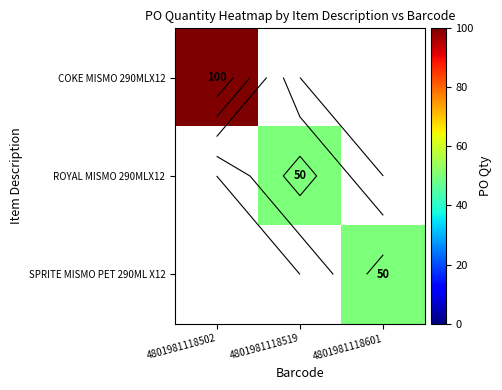

At which label does ROYAL MISMO 290MLX12 reach its minimum?

4801981118502